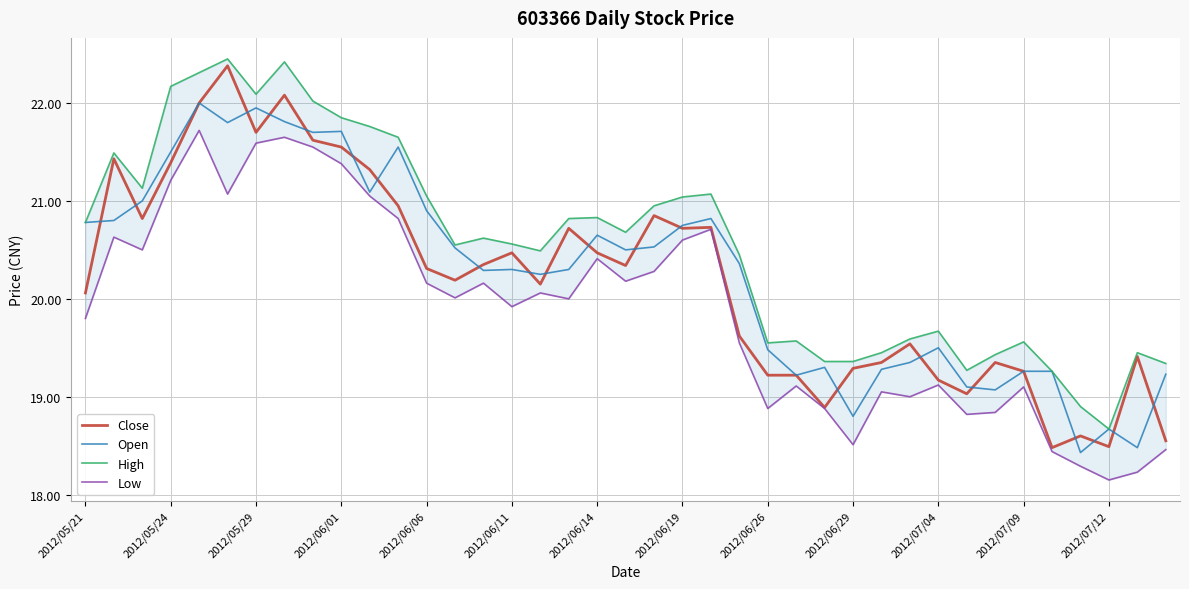

The value of Close at 2012/07/12 is 10.4. True or false?

False